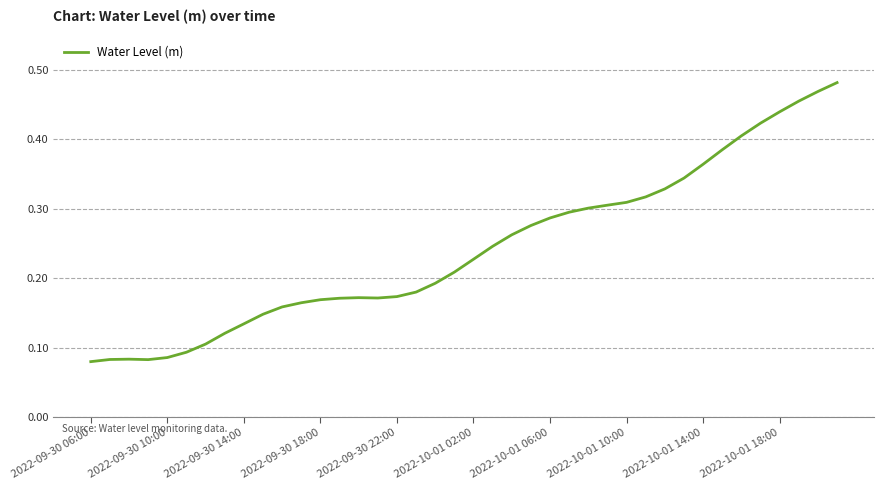

True or false: the data shows 0.0 at 2022-09-30 10:00.

False